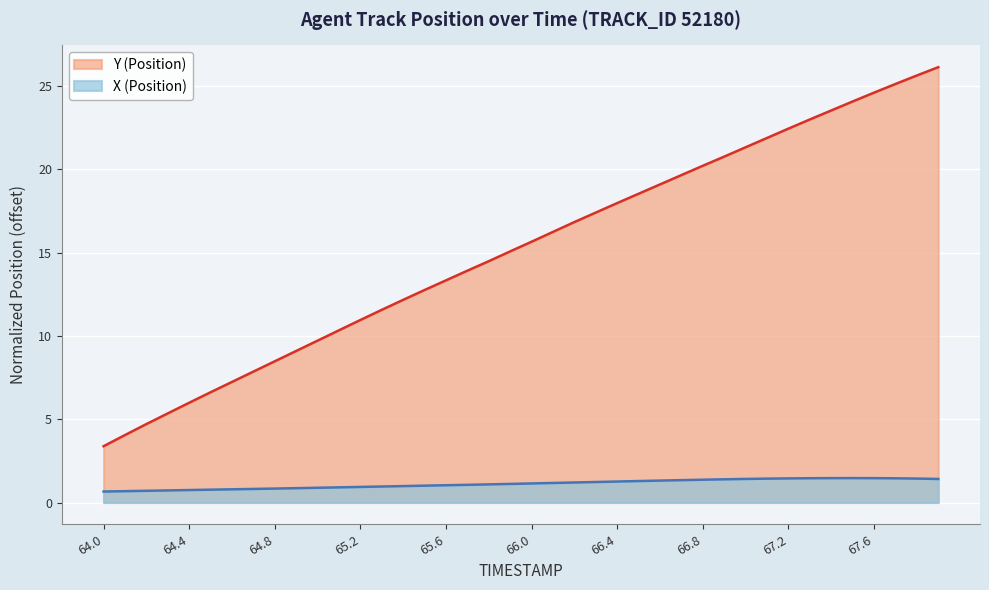

Reading left to right, what are all the values shown in this chart?

Y (Position): 3.4	4.1	4.7	5.3	6.0	6.6	7.2	7.9	8.5	9.1	9.7	10.3	11.0	11.6	12.2	12.8	13.3	13.9	14.5	15.1	15.7	16.2	16.8	17.4	18.0	18.5	19.1	19.7	20.2	20.8	21.3	21.9	22.4	23.0	23.5	24.1	24.6	25.1	25.6	26.1
X (Position): 0.7	0.7	0.7	0.7	0.7	0.8	0.8	0.8	0.8	0.9	0.9	0.9	0.9	1.0	1.0	1.0	1.0	1.1	1.1	1.1	1.1	1.2	1.2	1.2	1.3	1.3	1.3	1.3	1.4	1.4	1.4	1.4	1.4	1.5	1.5	1.5	1.5	1.5	1.4	1.4